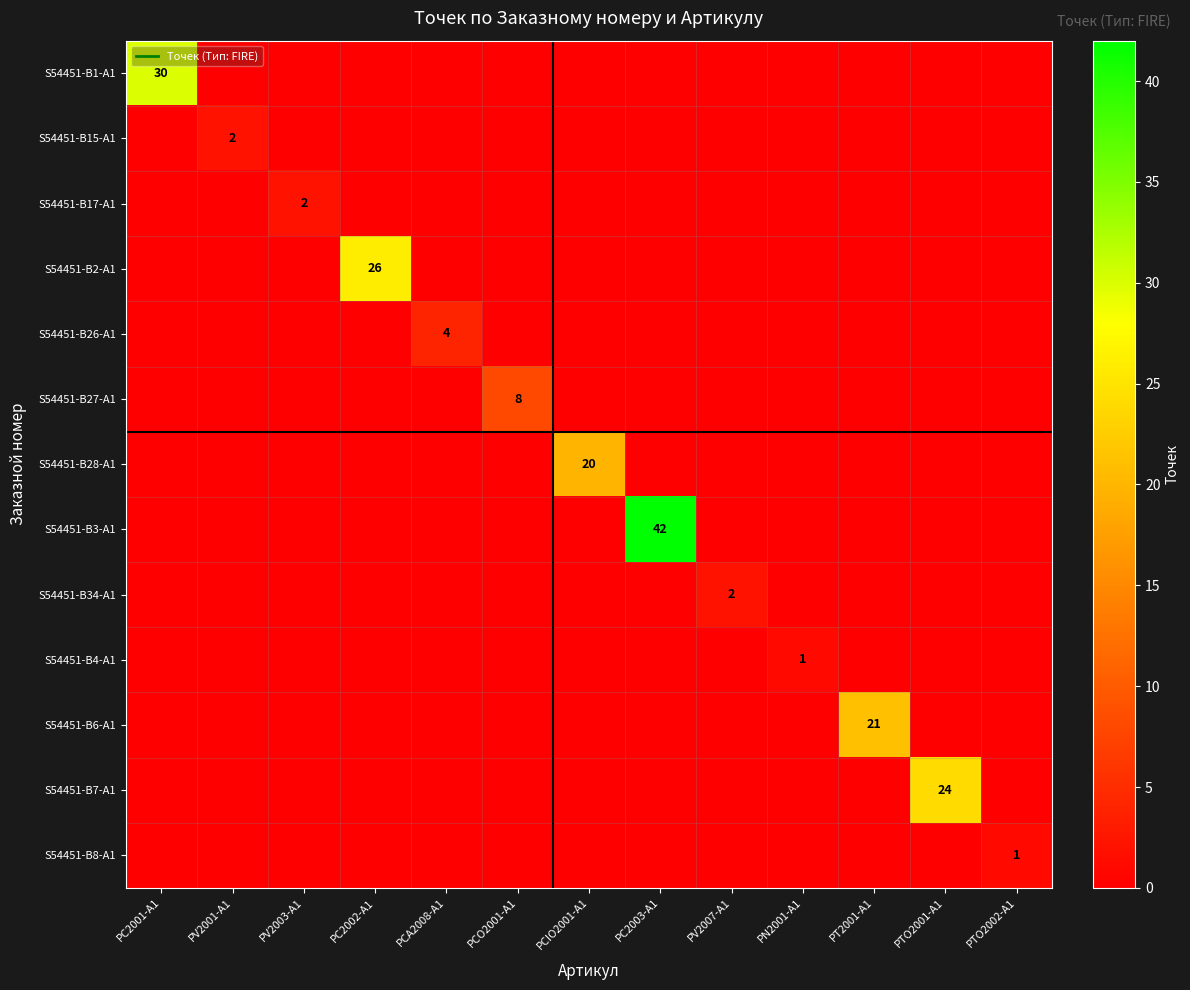

What is the difference between the highest and lowest values at PC2003-A1?

42